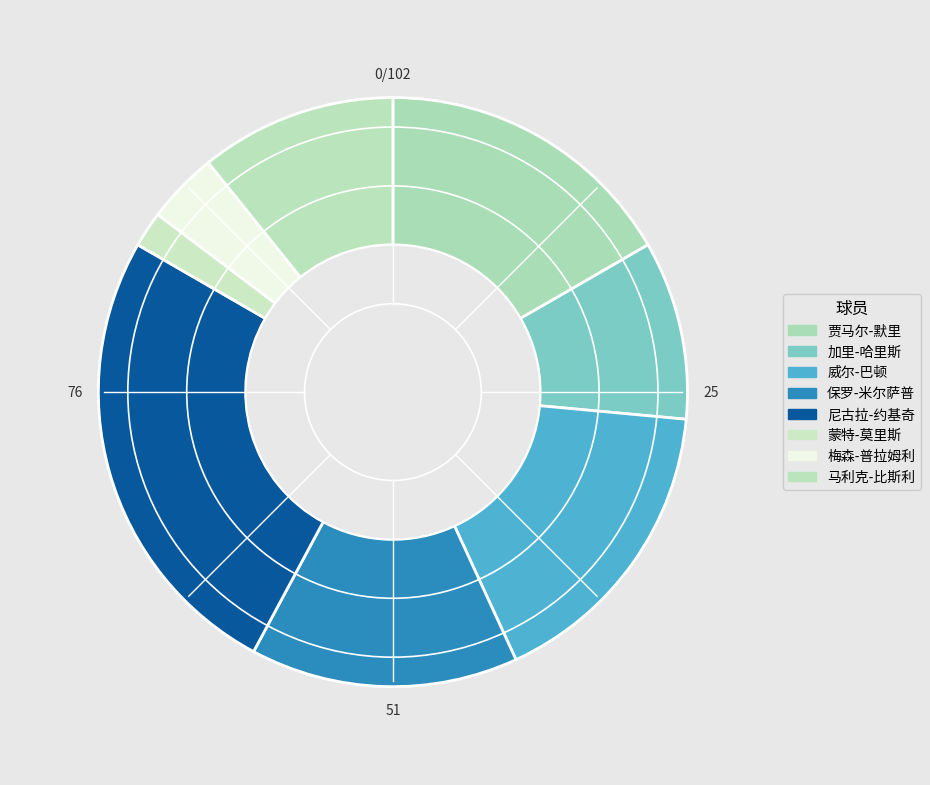

How many segments does this pie chart have?

8